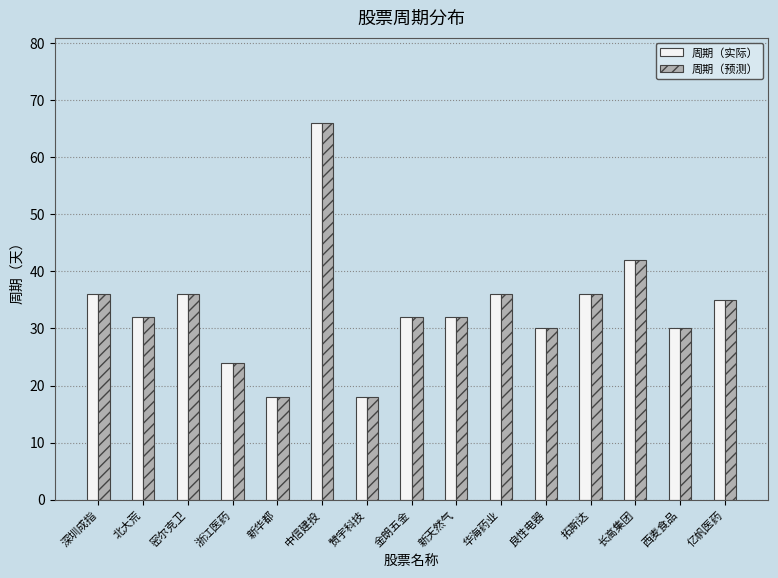

What are all the series names shown in the legend?

周期（实际）, 周期（预测）